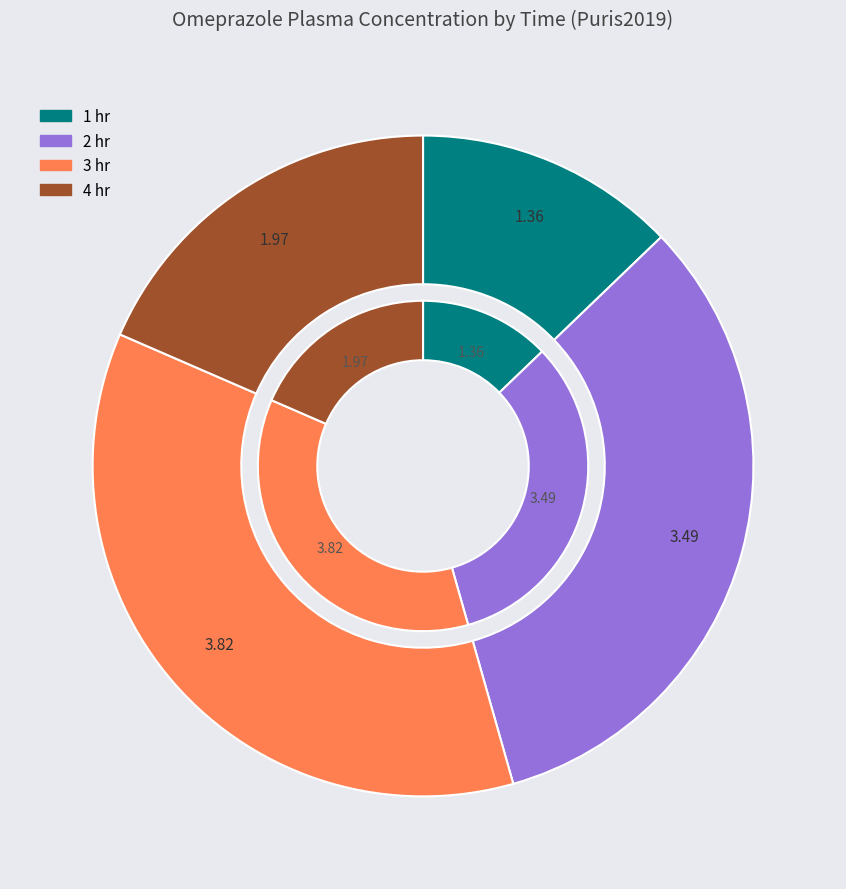

To the nearest percent, what is the combined percentage of 1 hr and 2 hr?

46%